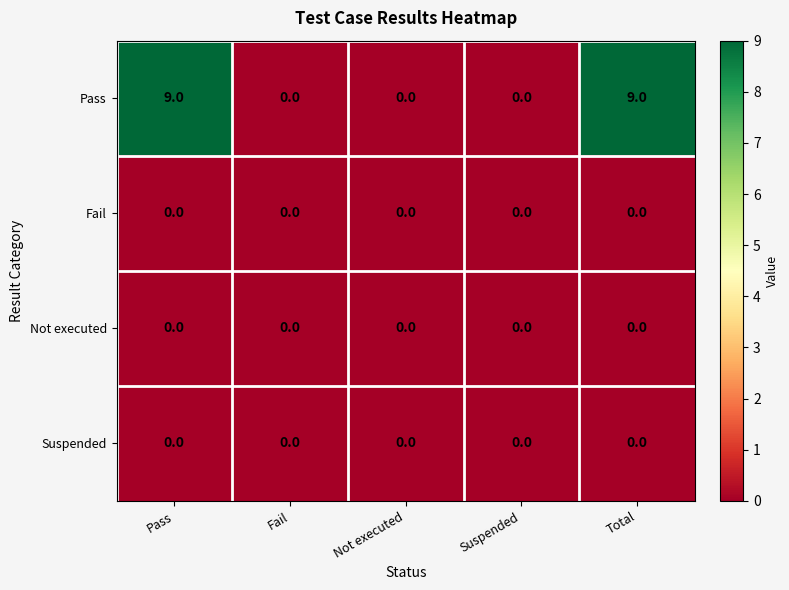

The value of Not executed at Pass is 0. True or false?

True